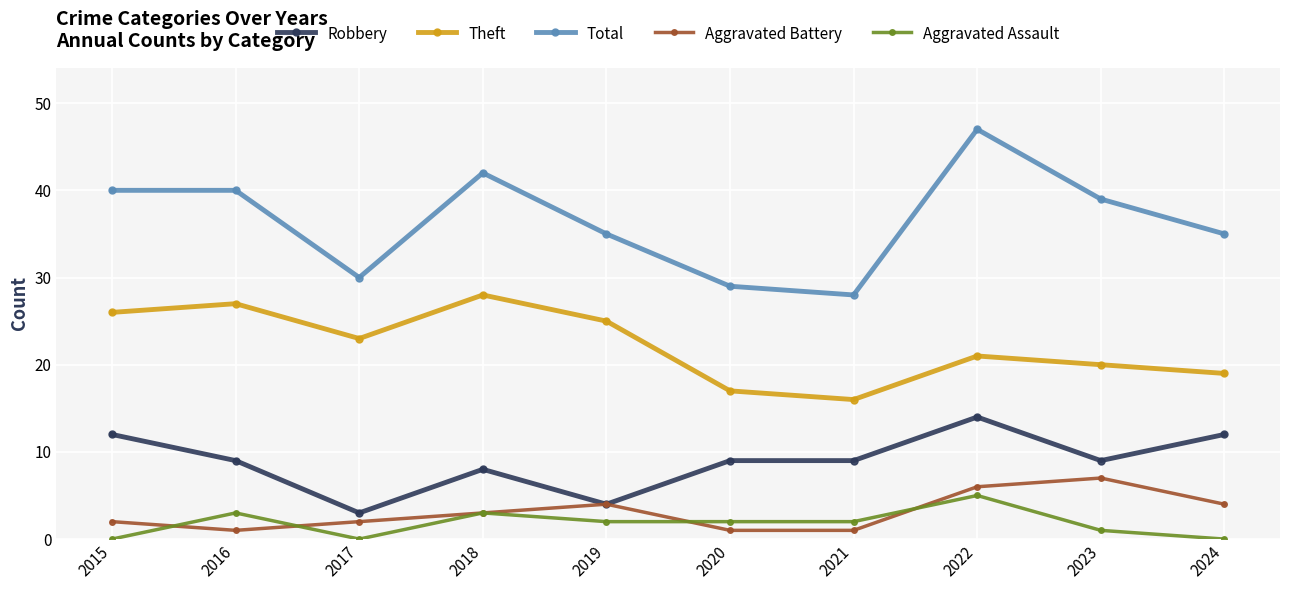

True or false: Aggravated Assault has more than 0 interior local peaks.

True